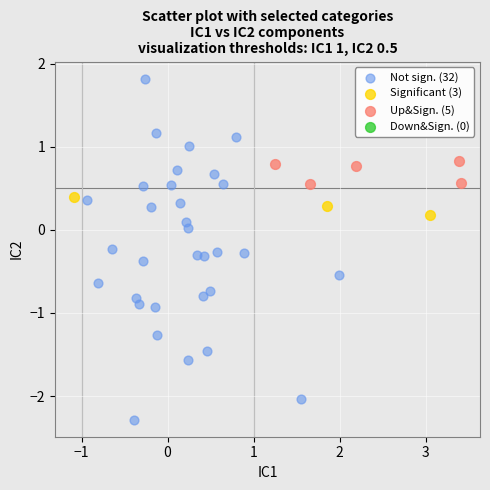

Which series has the largest Y range (max minus min)?

Not sign. (32)